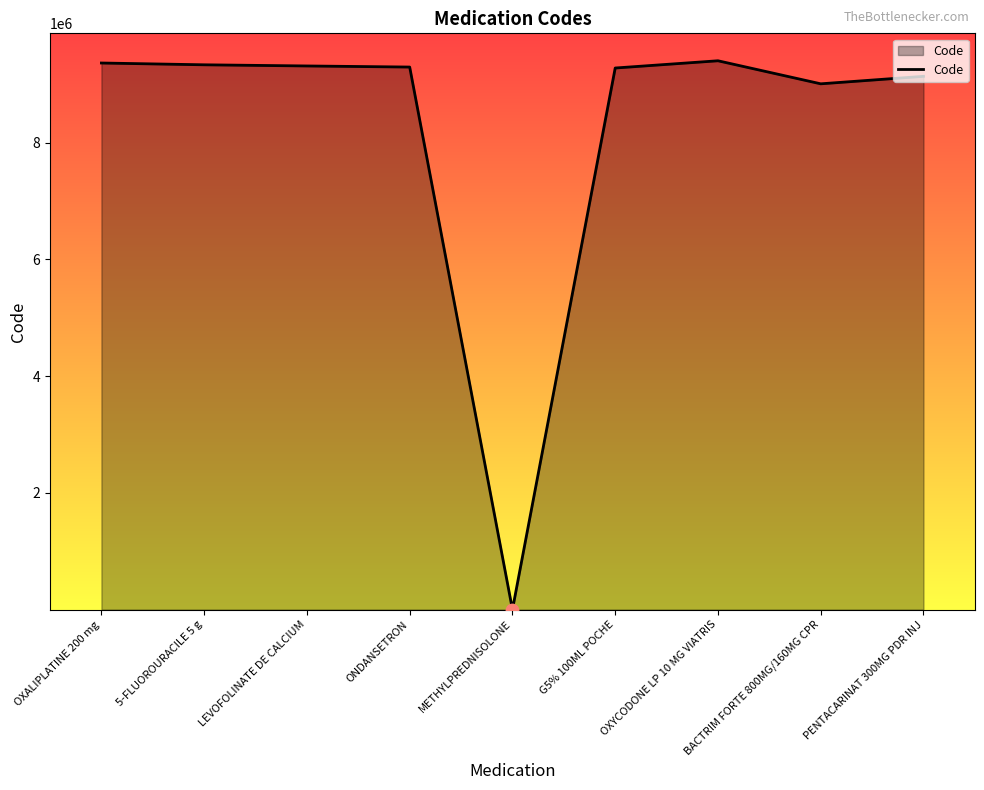

What is the change in value from LEVOFOLINATE DE CALCIUM to BACTRIM FORTE 800MG/160MG CPR?

-305886